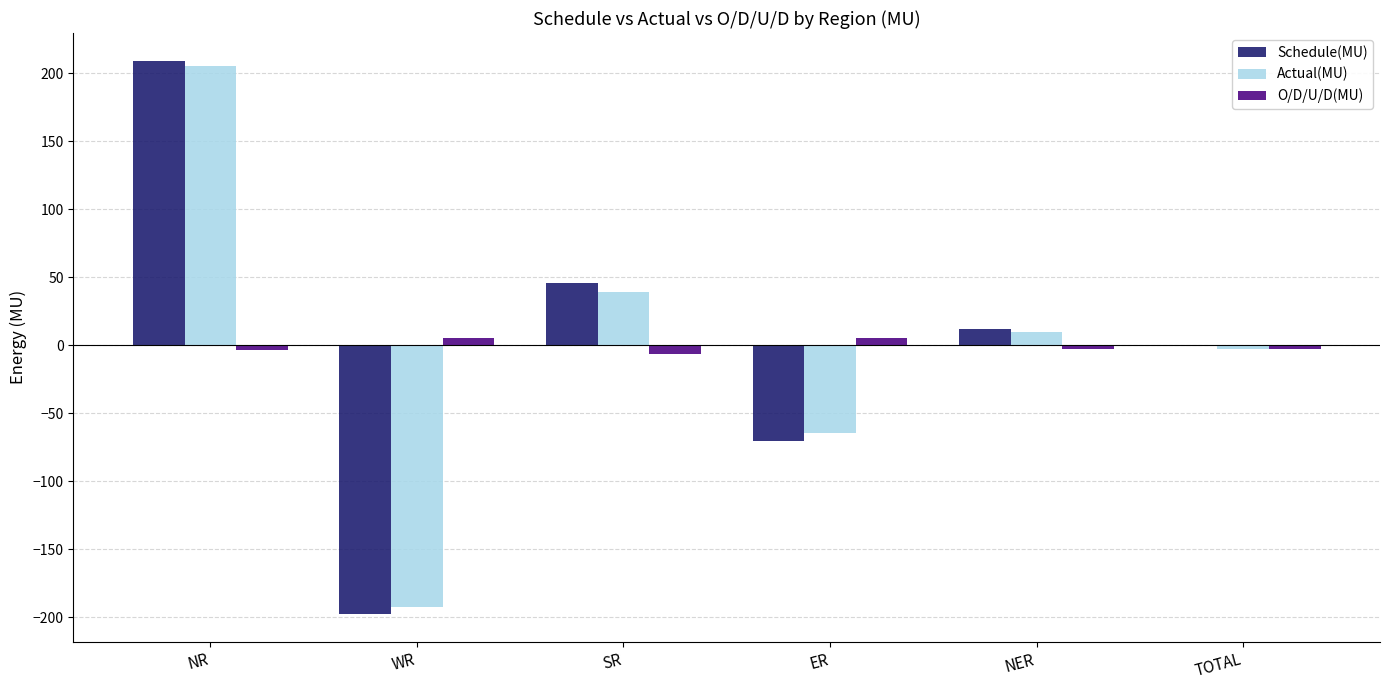

At which category is the sum across all series the highest?

NR